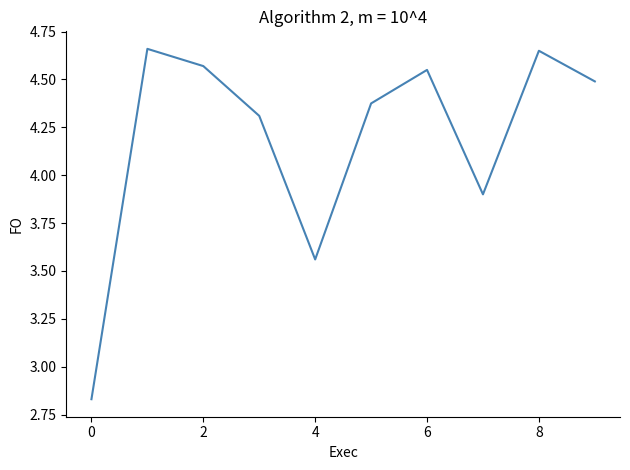

What is the difference between the maximum and minimum values?

1.8